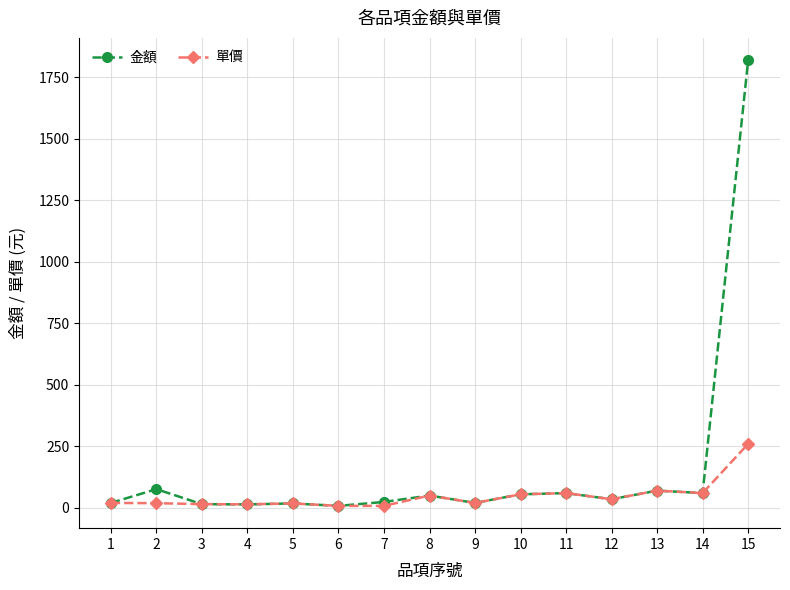

Which series has the widest spread of values?

金額